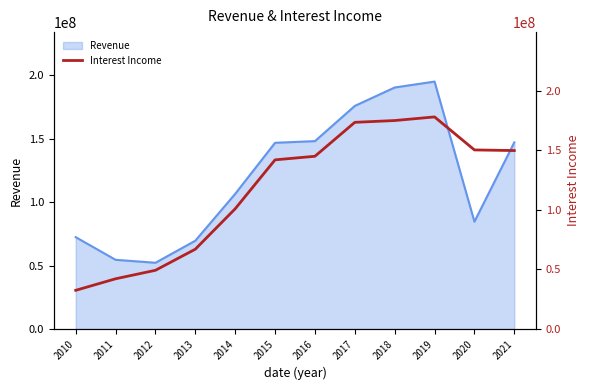

What is the maximum value for Revenue?

195165920